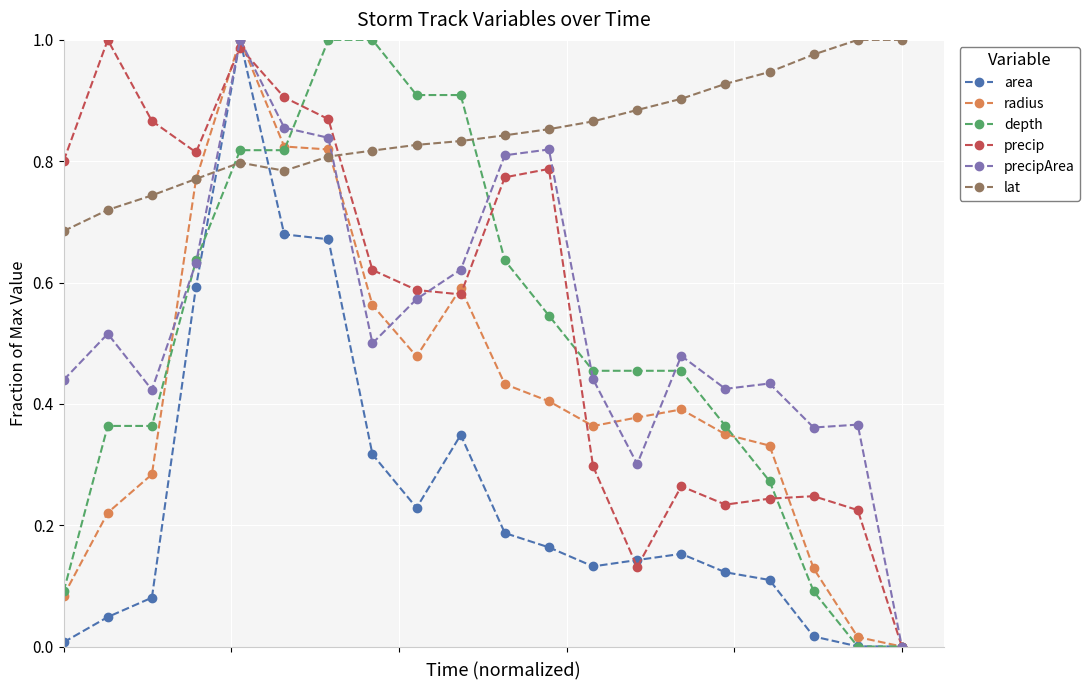

How many times do lat and area cross each other?

2